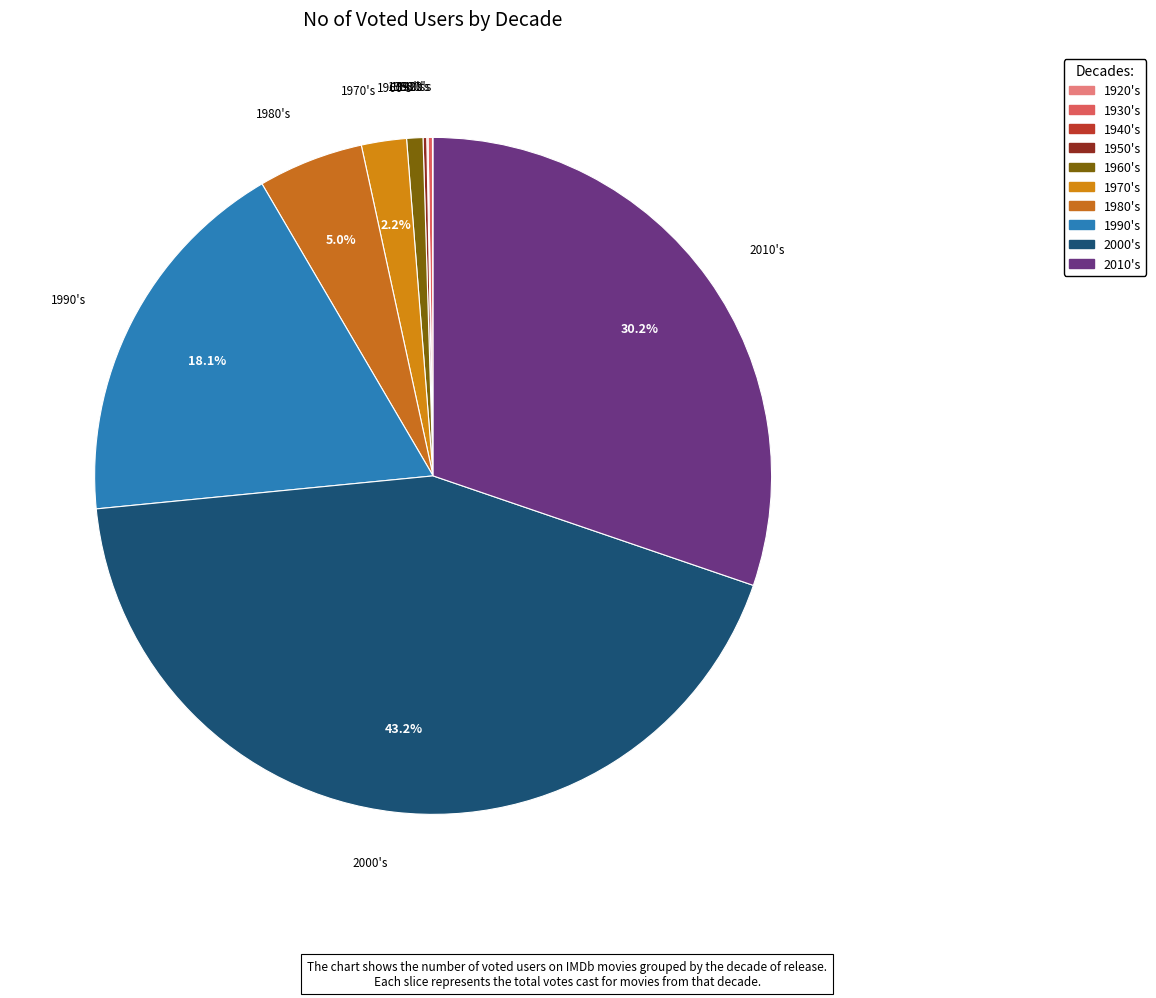

What percentage is the 1990's slice, to the nearest percent?

18%